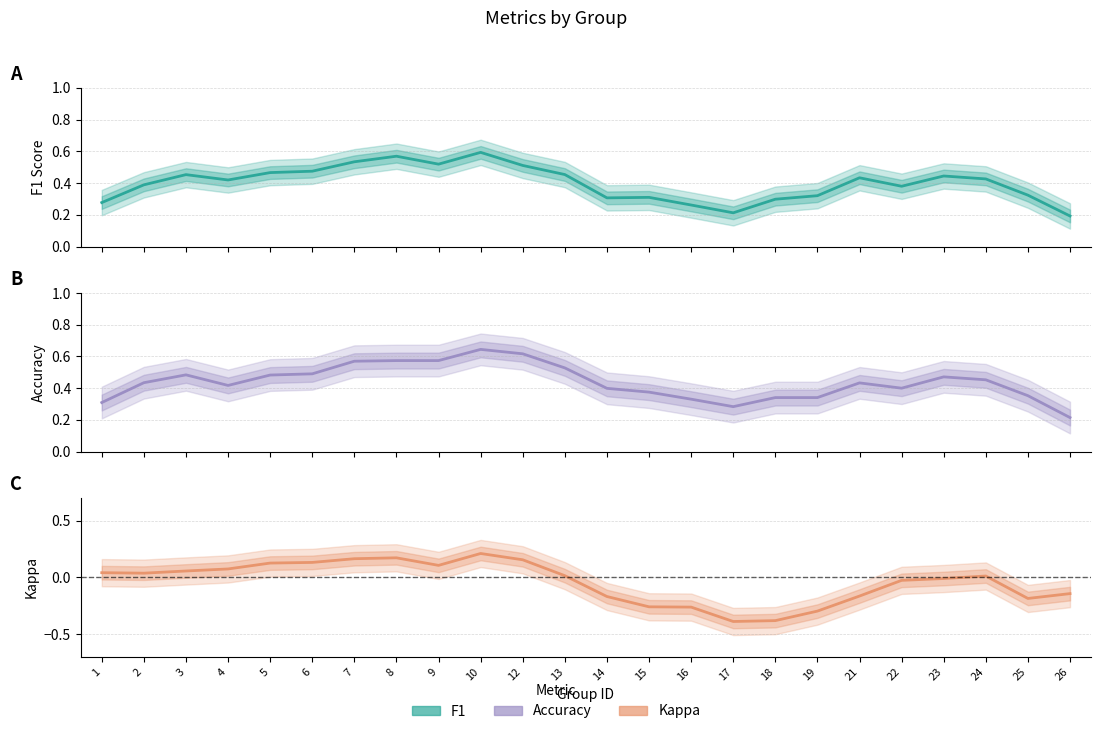

True or false: accuracy has a value of 0.4 at 25.

True